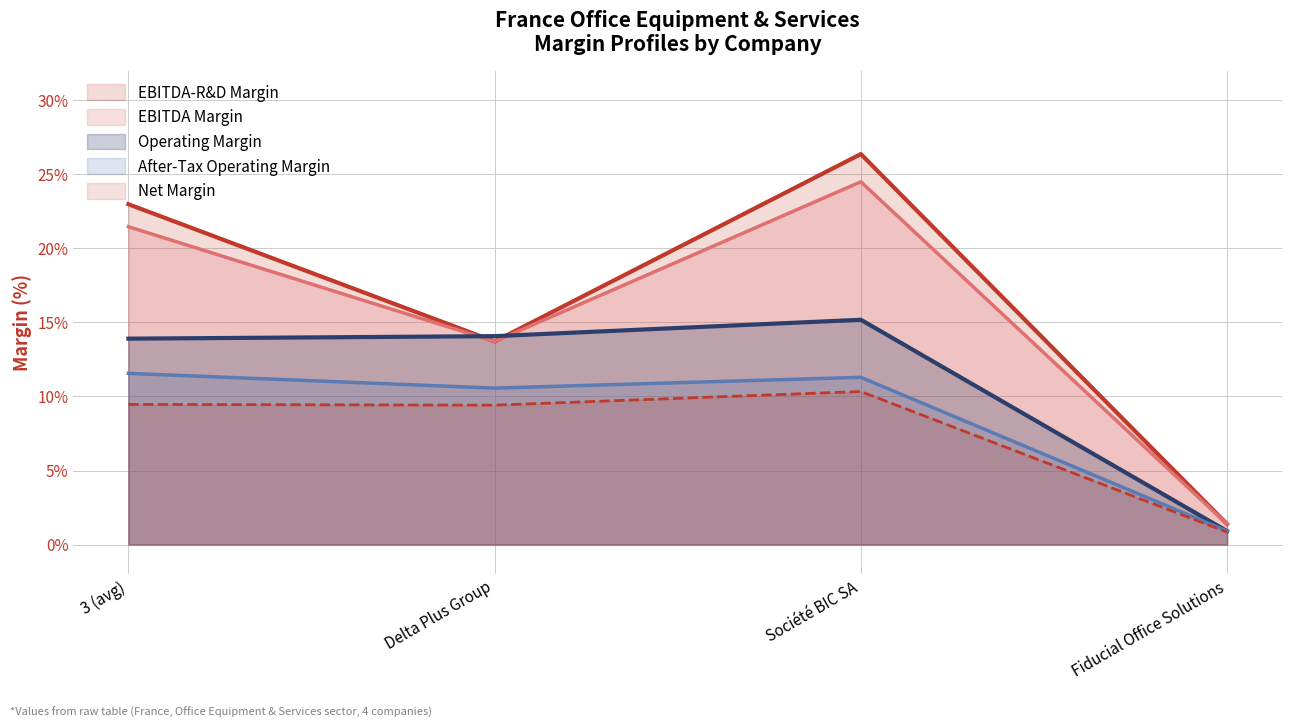

Where is operating_margin nearest to the value 0?

Fiducial Office Solutions